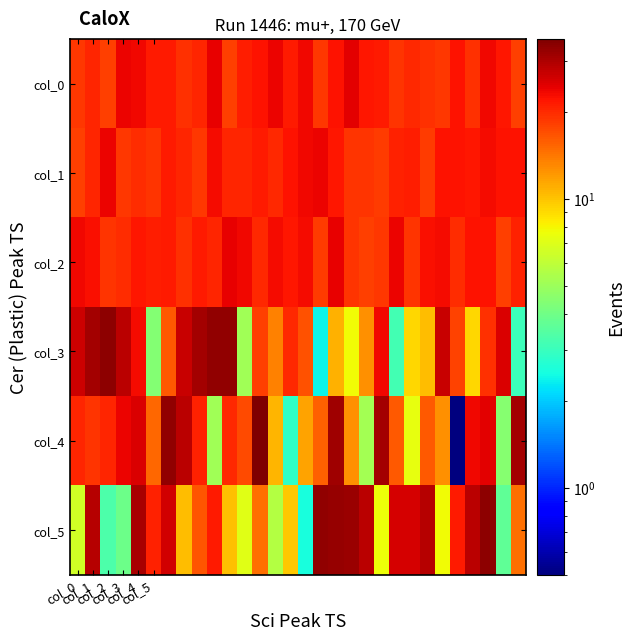

At which category is the sum across all series the highest?

27